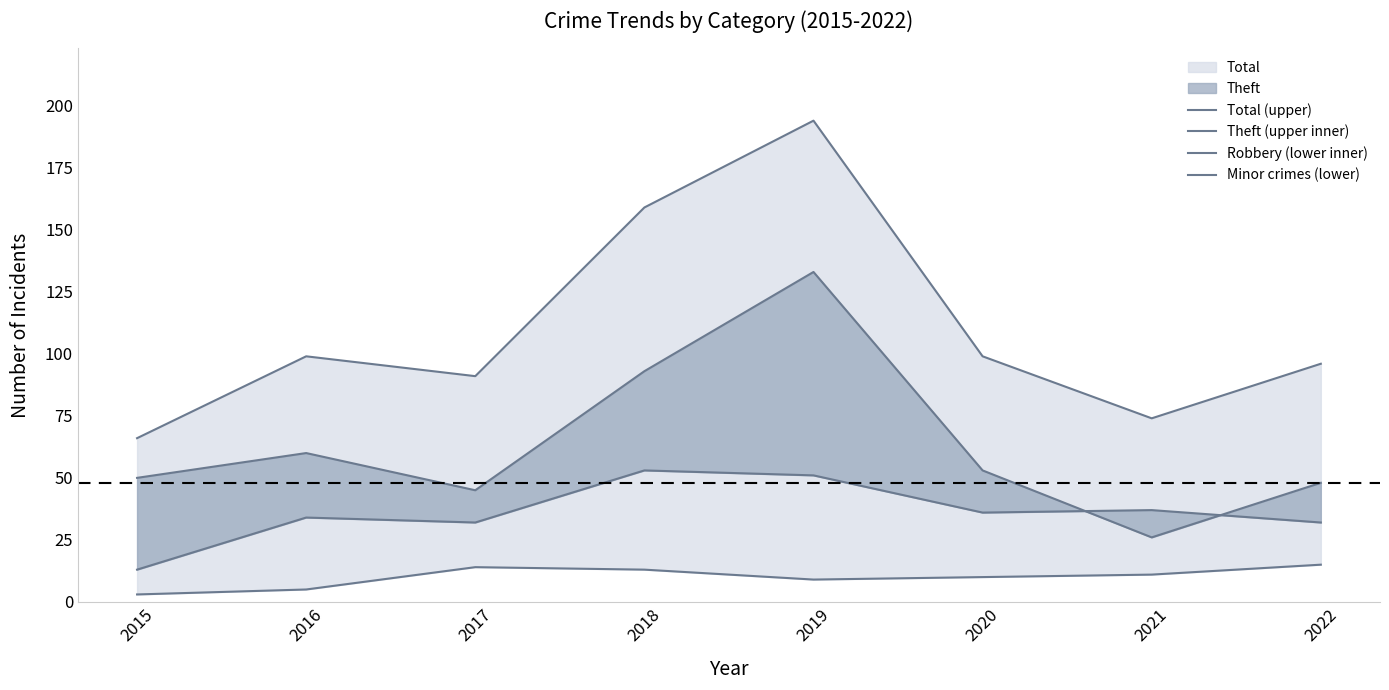

What is the difference between the second highest and minimum values in the Minor crimes (lower) series?

11